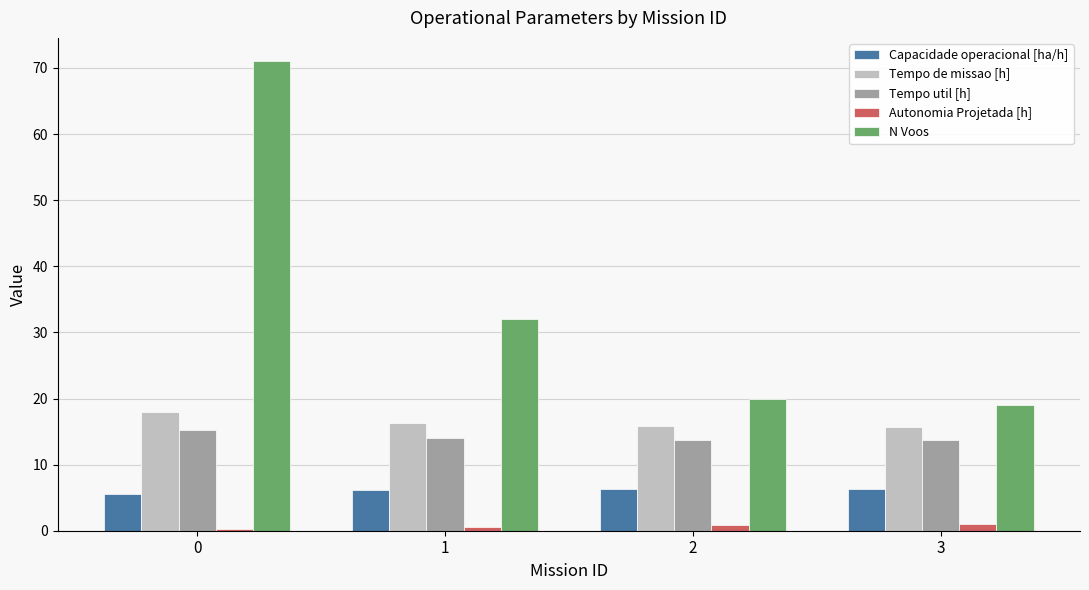

The value of N Voos at 3 is 19.0. True or false?

True